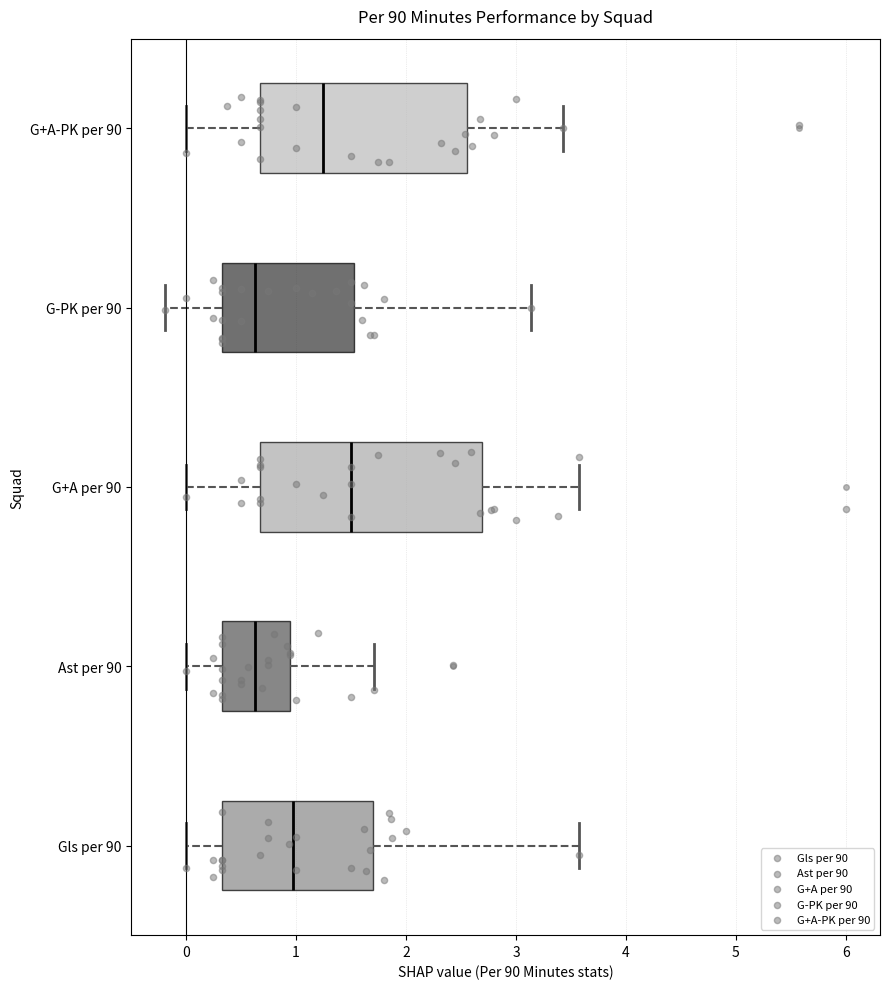

Where does the left whisker of the box for Ast per 90 end on the x-axis? The values are not printed on the chart, so give them approximately, as read against the axis.

0.0